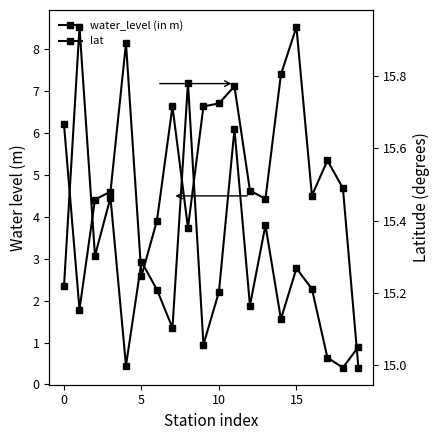

What is the label of the 14th point from the left?

13